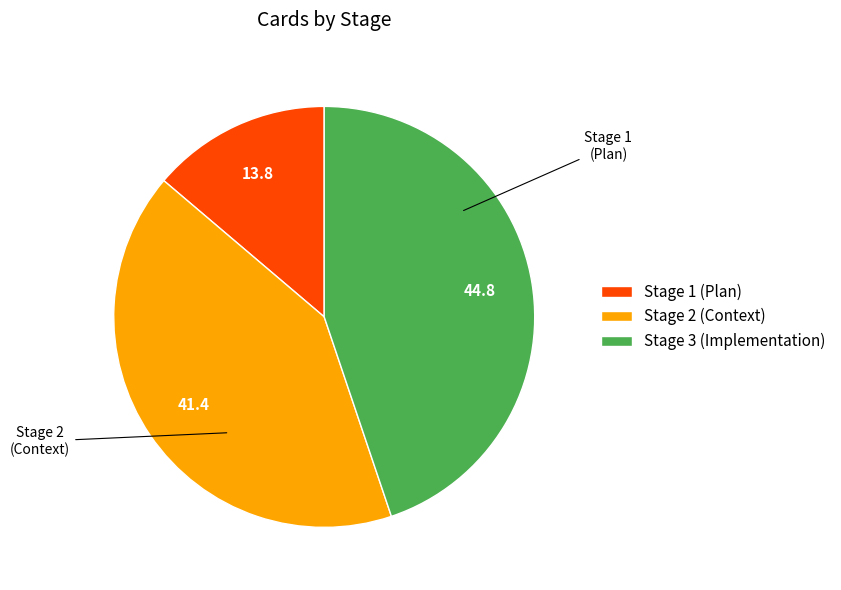

The Stage 3 (Implementation) slice represents 55% of the pie. True or false?

False